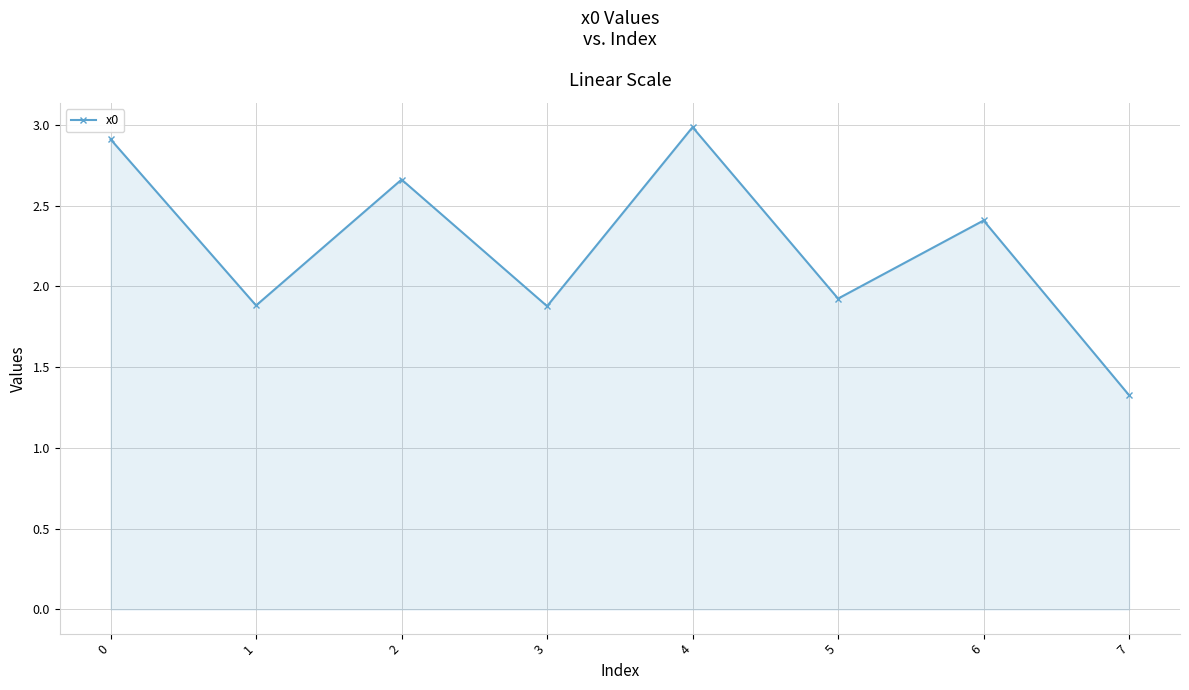

True or false: there are more than 1 points higher than both neighbors.

True